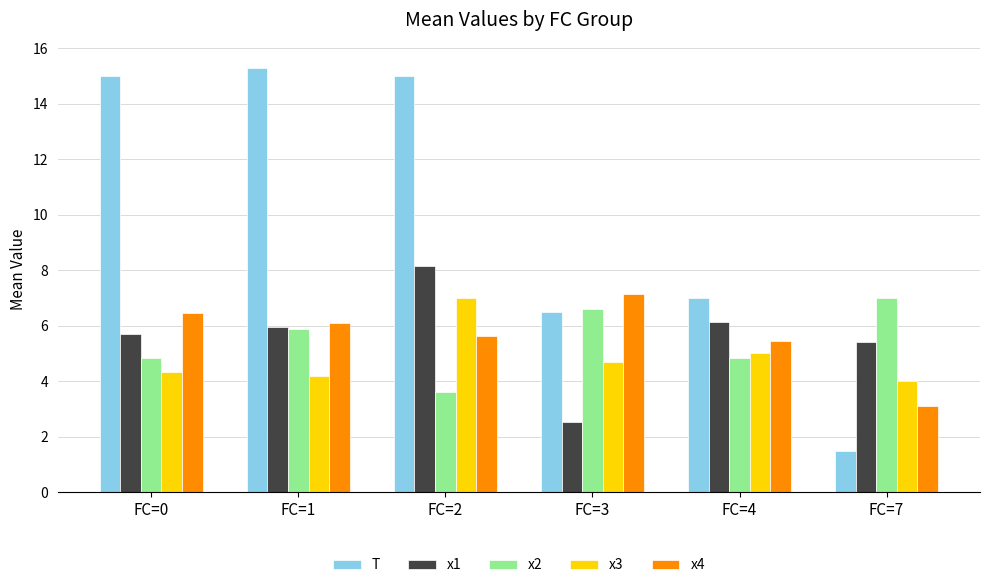

Reading left to right, extract all data points from this chart.

T: 15.0	15.3	15.0	6.5	7.0	1.5
x1: 5.7	6.0	8.2	2.5	6.1	5.4
x2: 4.8	5.9	3.6	6.6	4.8	7.0
x3: 4.3	4.2	7.0	4.7	5.0	4.0
x4: 6.5	6.1	5.6	7.2	5.4	3.1